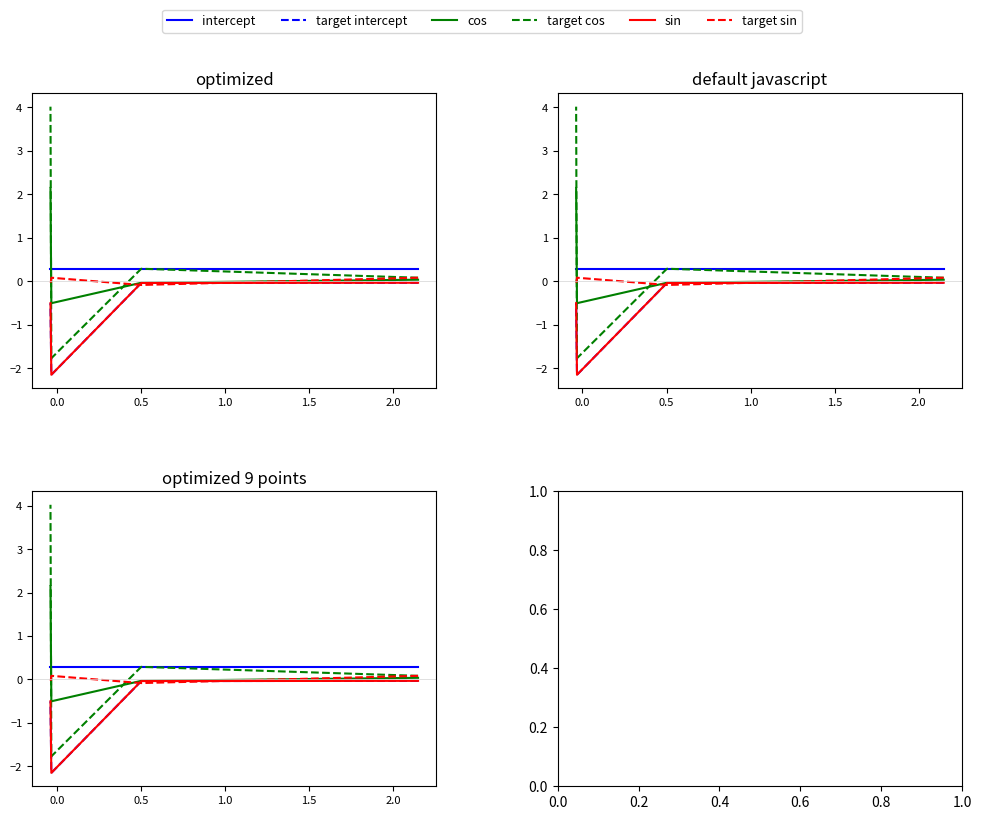

Is the value of target intercept at 1.0 greater than the value of target sin at −0.5?

No